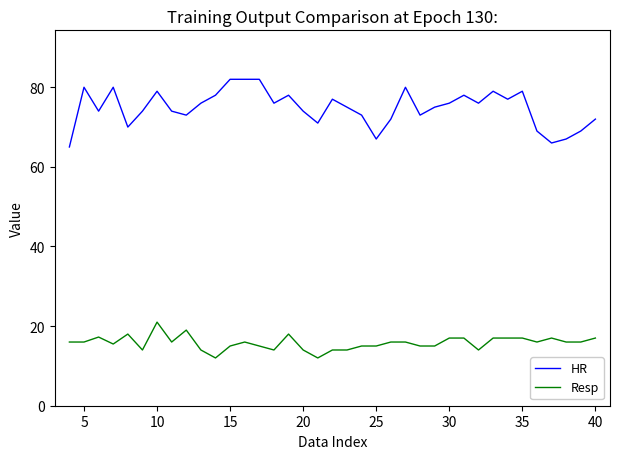

Which series has the largest total across all categories?

HR